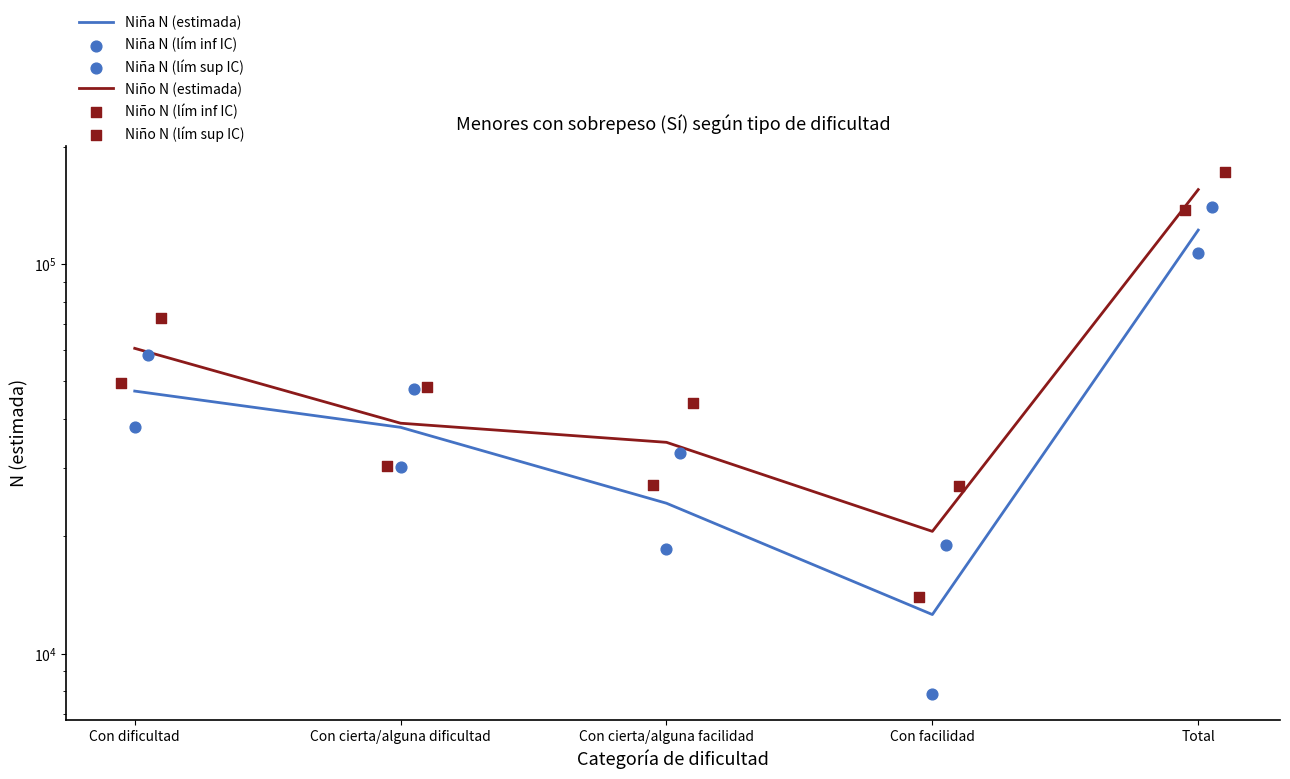

At which category is the sum across all series the highest?

Total